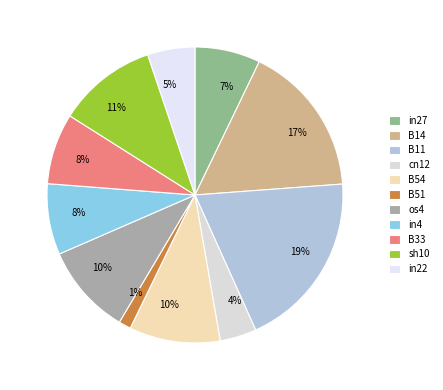

Count the number of slices in the pie.

11